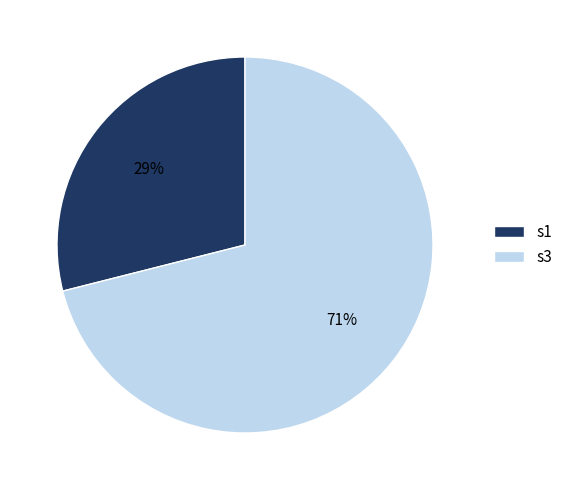

Is there a majority slice in this chart?

Yes